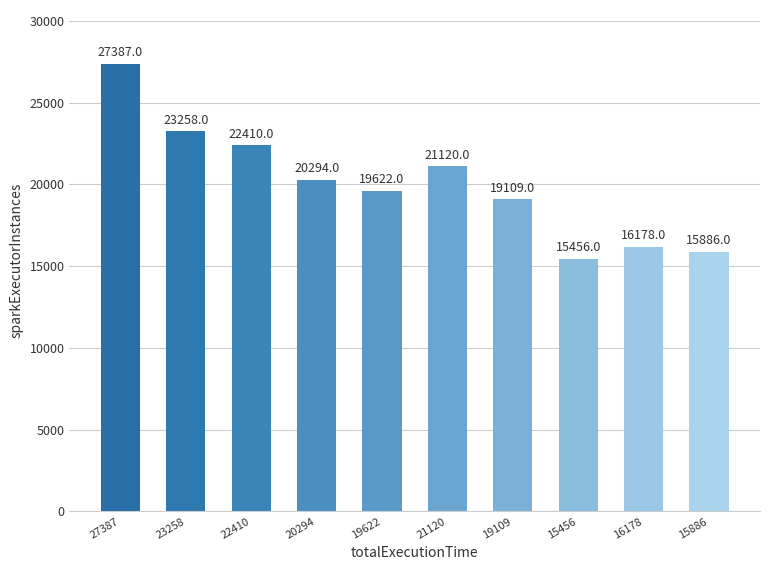

Reading right to left, list all the values displayed in this chart.

15886	16178	15456	19109	21120	19622	20294	22410	23258	27387